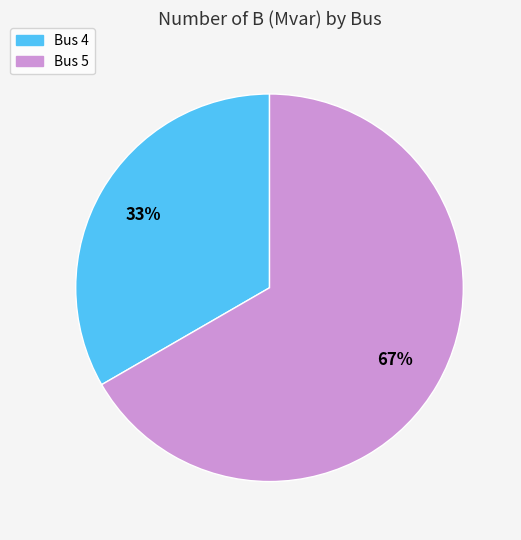

Is it true that Bus 5 is 80% of the pie?

False